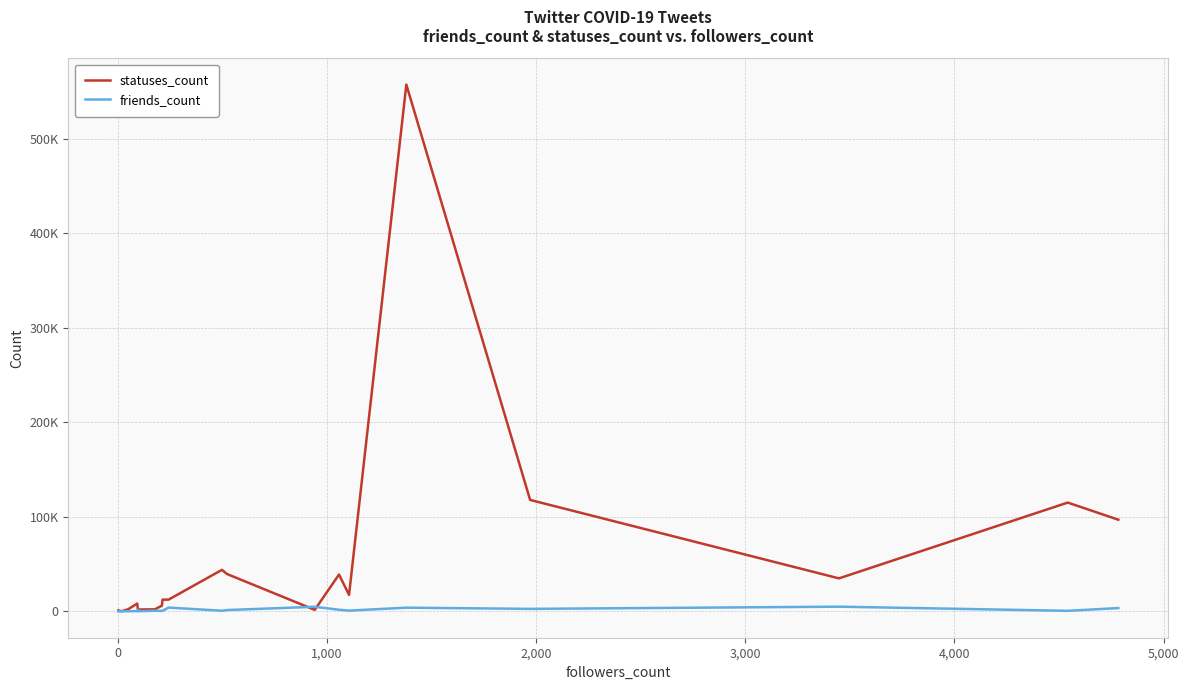

Which series has the largest range (max minus min)?

statuses_count